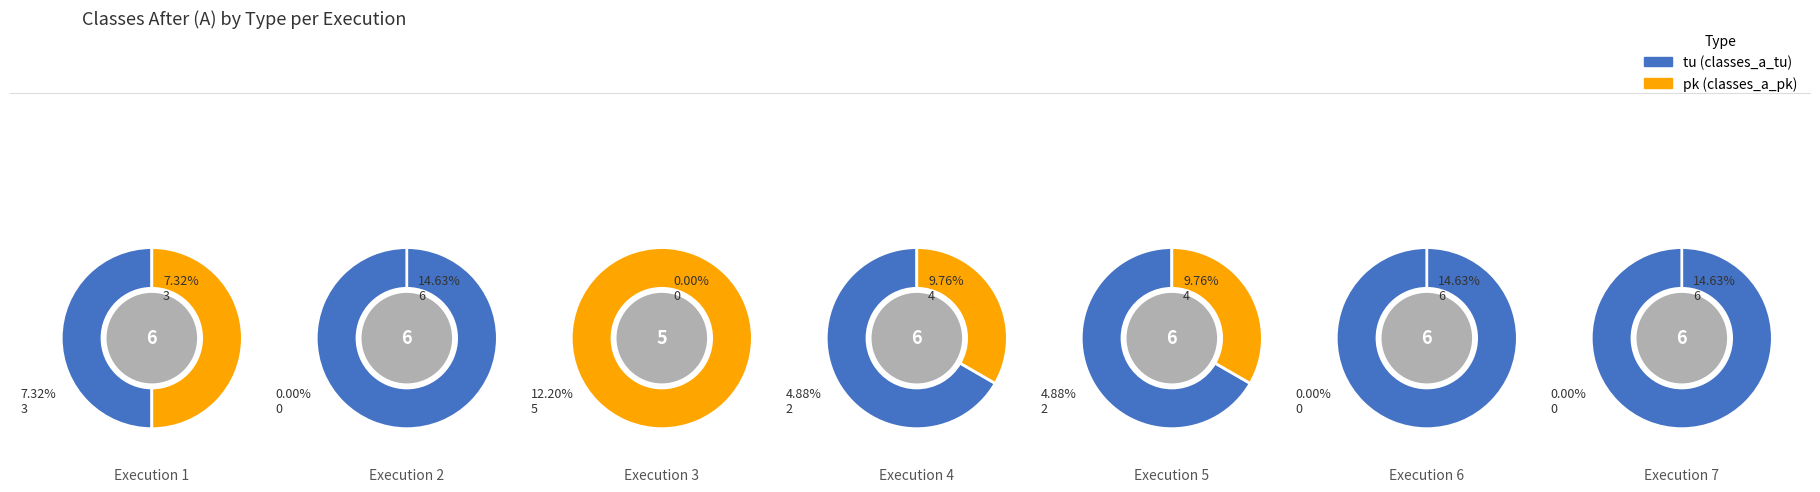

Between 5 and 7, which is larger?

7